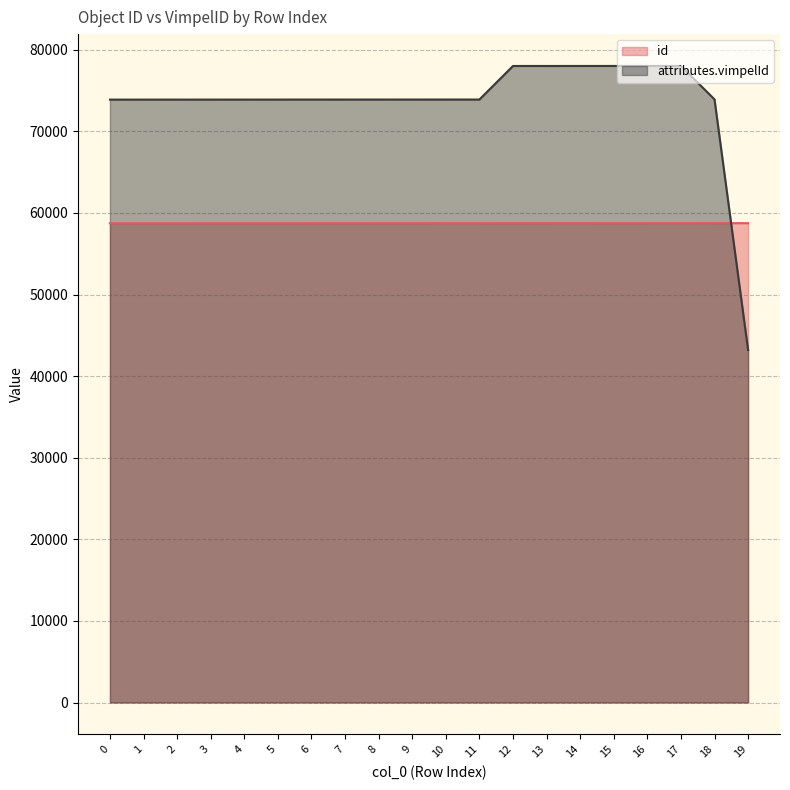

How many values in the id series are below 58738?

10